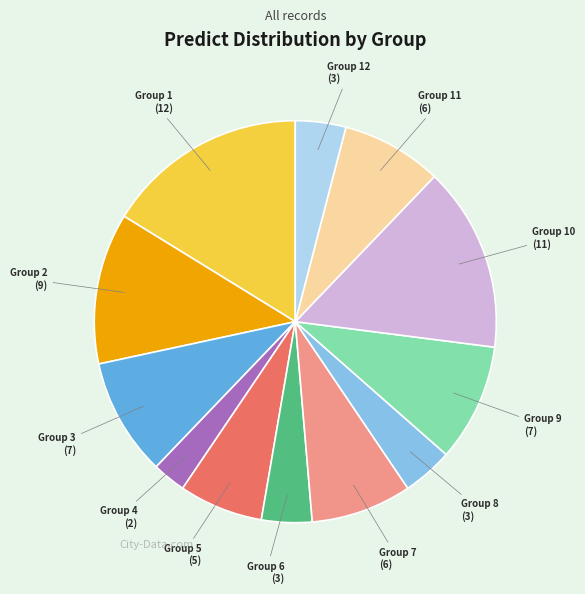

What is the smallest slice in the pie chart?

Group 4